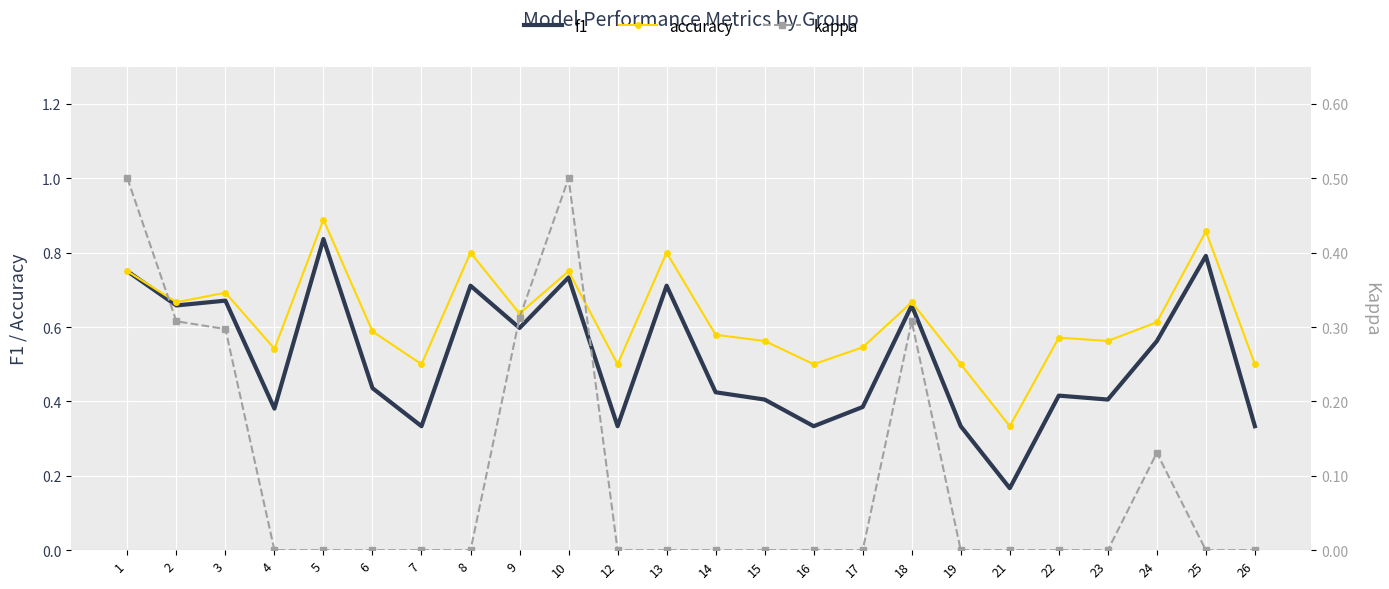

How many lines are shown in the chart?

3